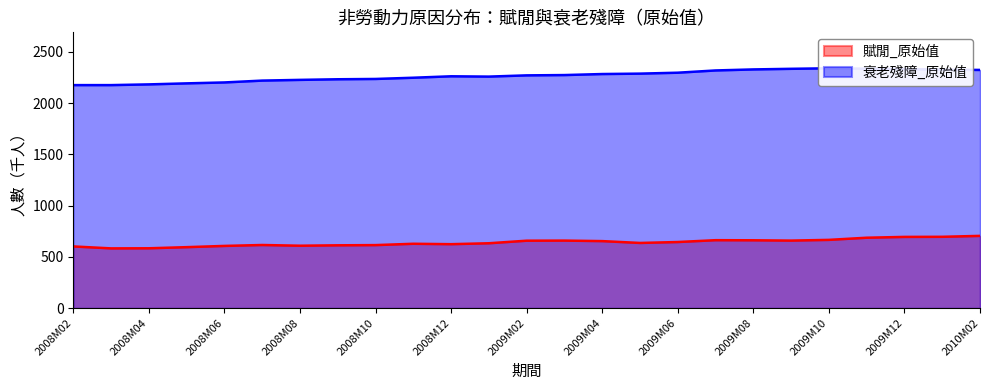

True or false: 賦閒_原始值 and 衰老殘障_原始值 cross at least once.

False